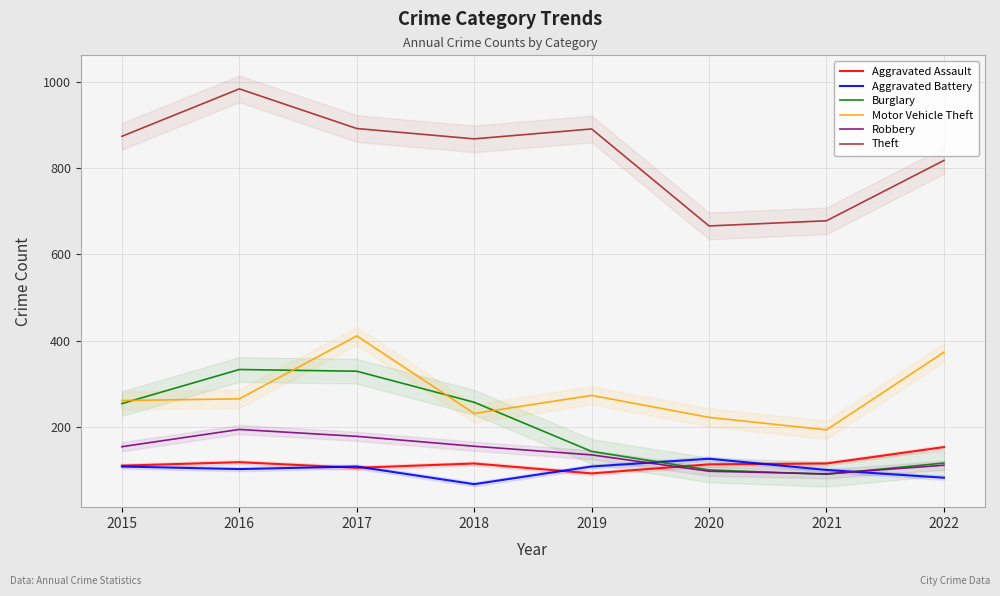

Reading left to right, transcribe all the data shown in this chart.

Aggravated Assault: 2015=110	2016=118	2017=105	2018=115	2019=92	2020=113	2021=115	2022=153
Aggravated Battery: 2015=108	2016=102	2017=108	2018=67	2019=108	2020=126	2021=100	2022=82
Burglary: 2015=254	2016=333	2017=329	2018=257	2019=143	2020=100	2021=90	2022=116
Motor Vehicle Theft: 2015=261	2016=265	2017=411	2018=231	2019=273	2020=222	2021=193	2022=373
Robbery: 2015=154	2016=194	2017=178	2018=155	2019=135	2020=97	2021=91	2022=111
Theft: 2015=874	2016=984	2017=892	2018=868	2019=891	2020=666	2021=678	2022=818